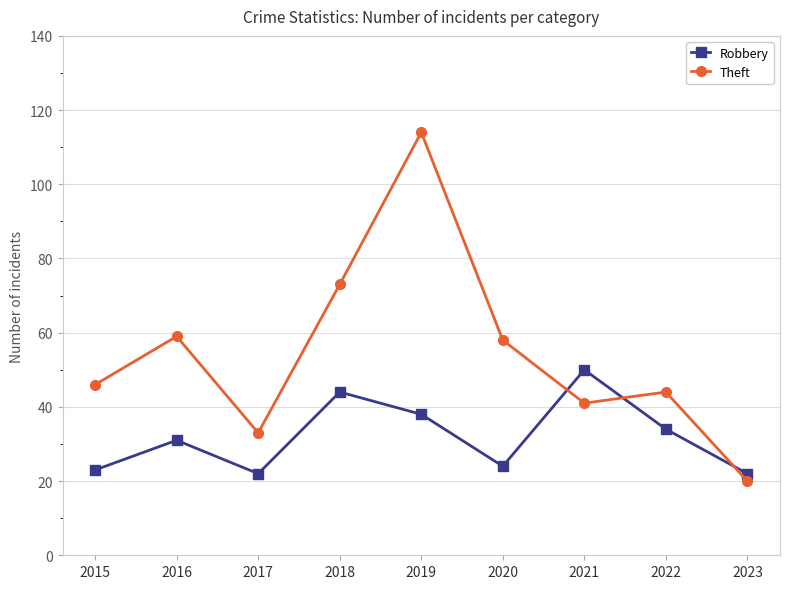

What is the average value of the Robbery series?

32